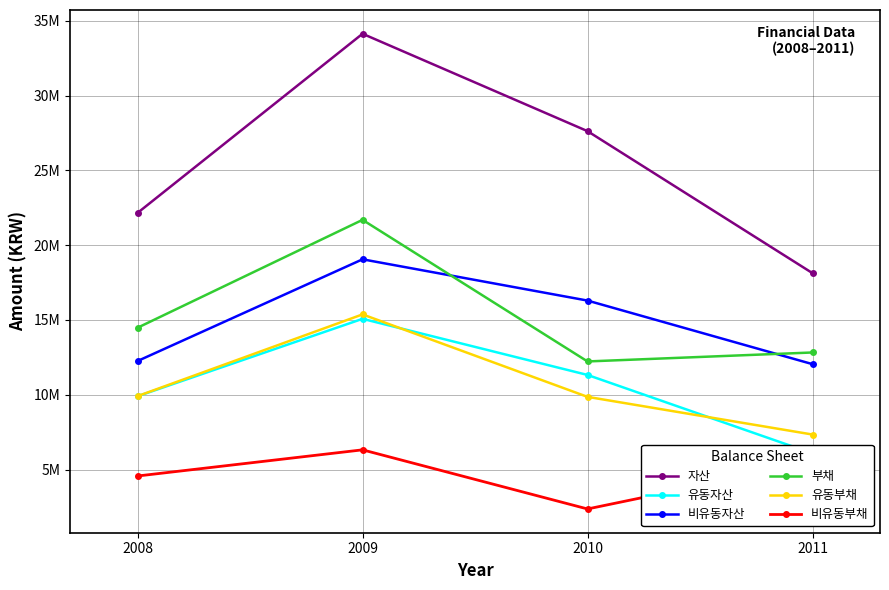

Is this an area chart (filled region under the line)?

No